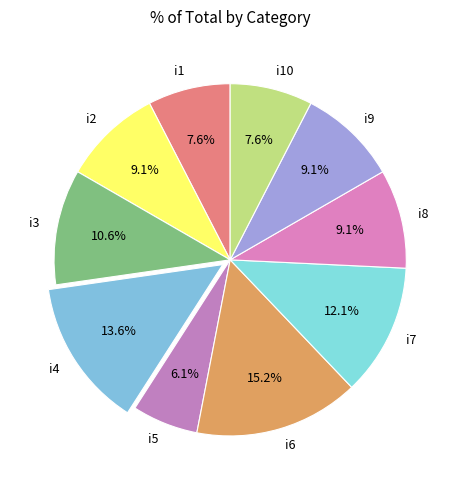

Is it true that i3 is 11% of the pie?

True